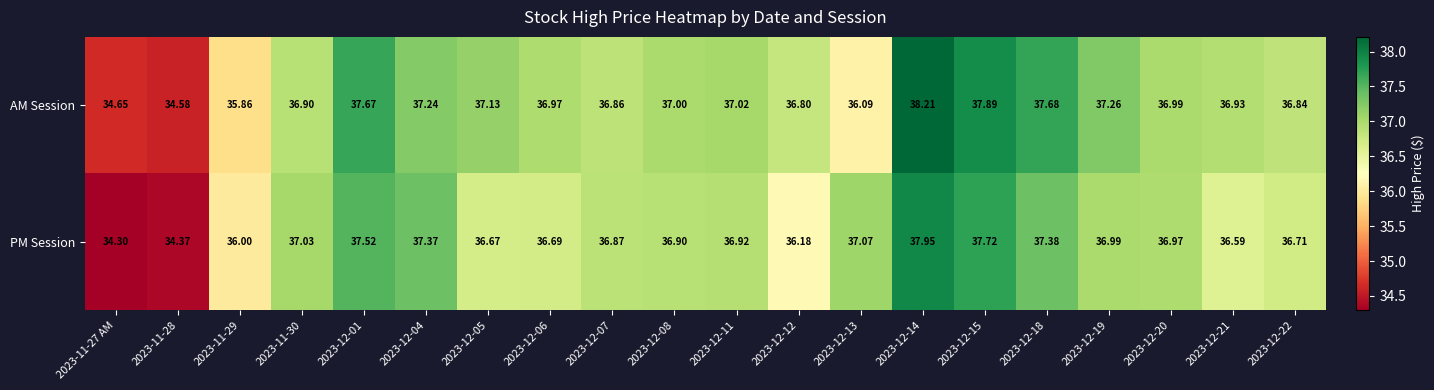

Rank the series at 2023-12-18 from highest to lowest value.

AM Session, PM Session